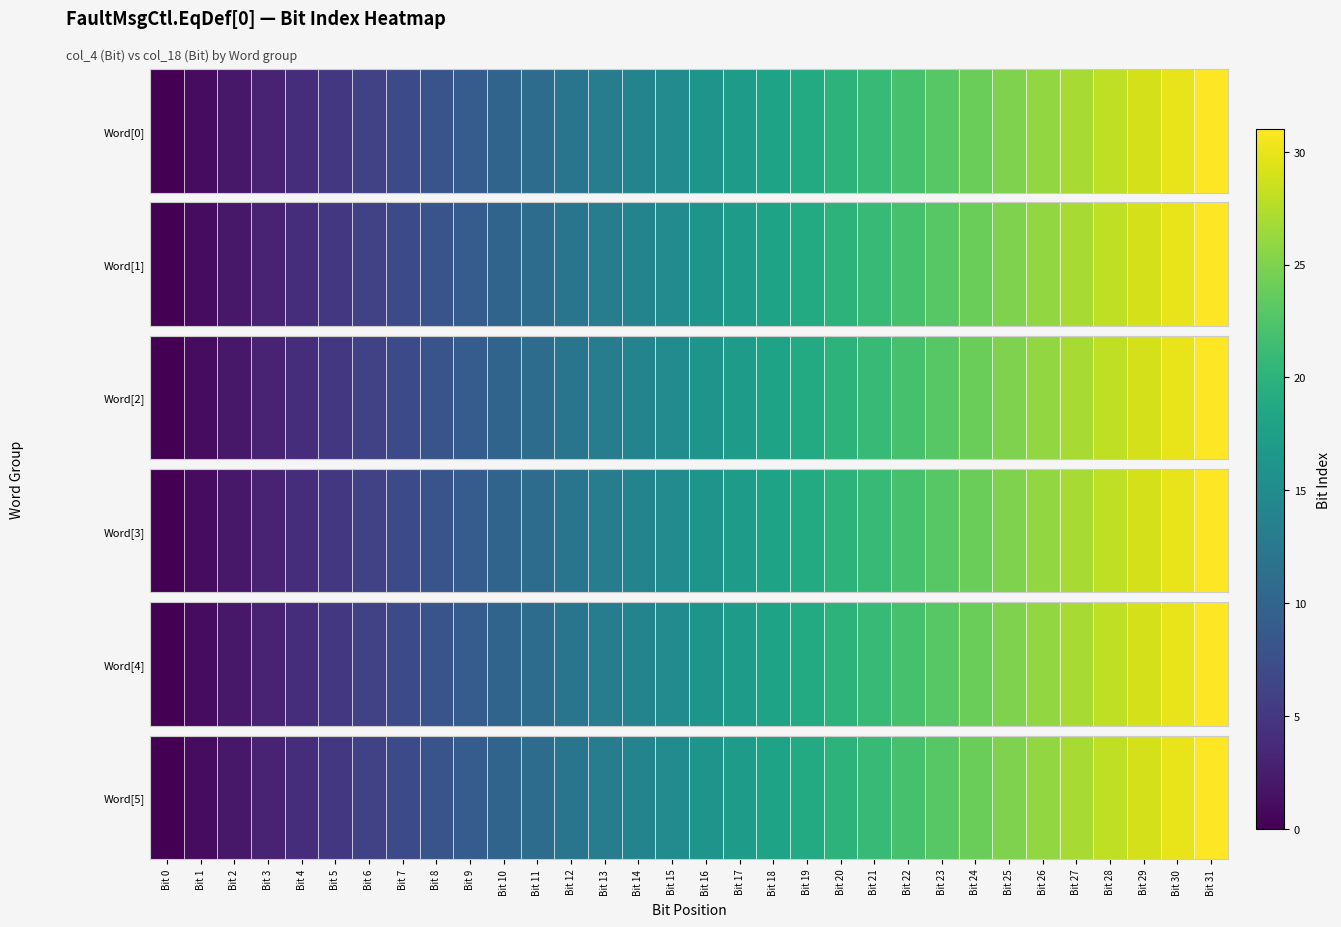

What is the change in value from Bit 25 to Bit 30?

+5